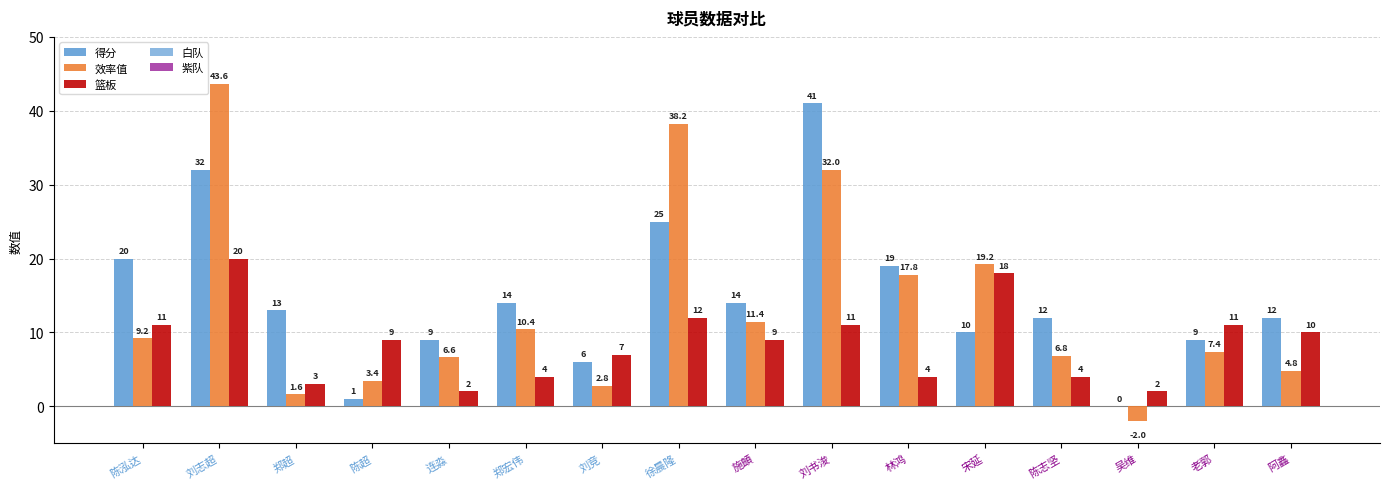

At which category is the sum across all series the highest?

刘志超